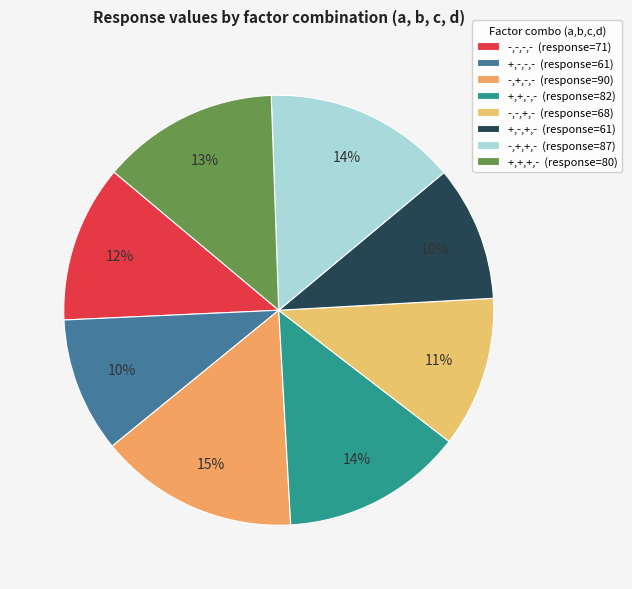

What portion of the pie excludes -,+,-,-?

85.0%